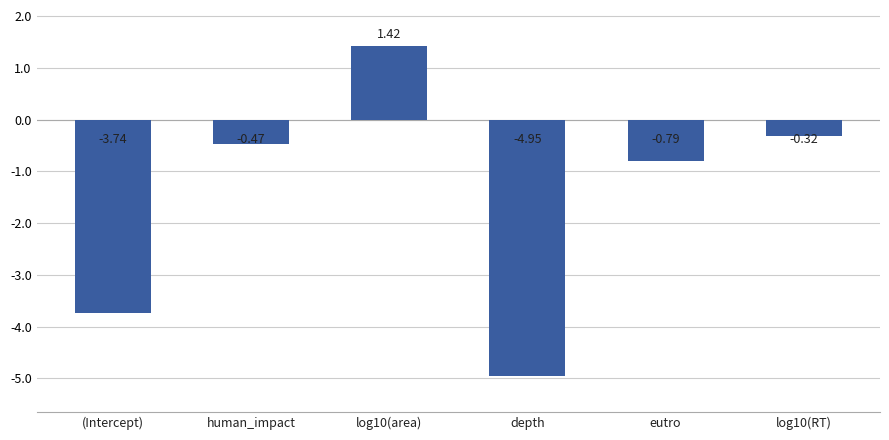

Rank the categories by value from highest to lowest.

log10(area), log10(RT), human_impact, eutro, (Intercept), depth